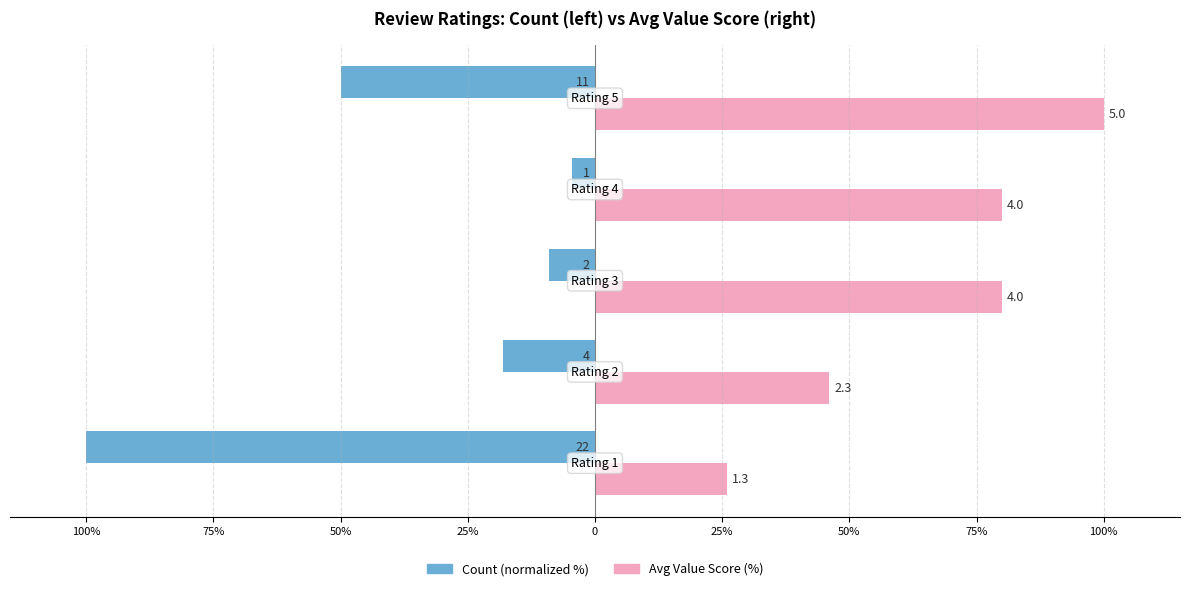

How many distinct data groups are displayed?

2